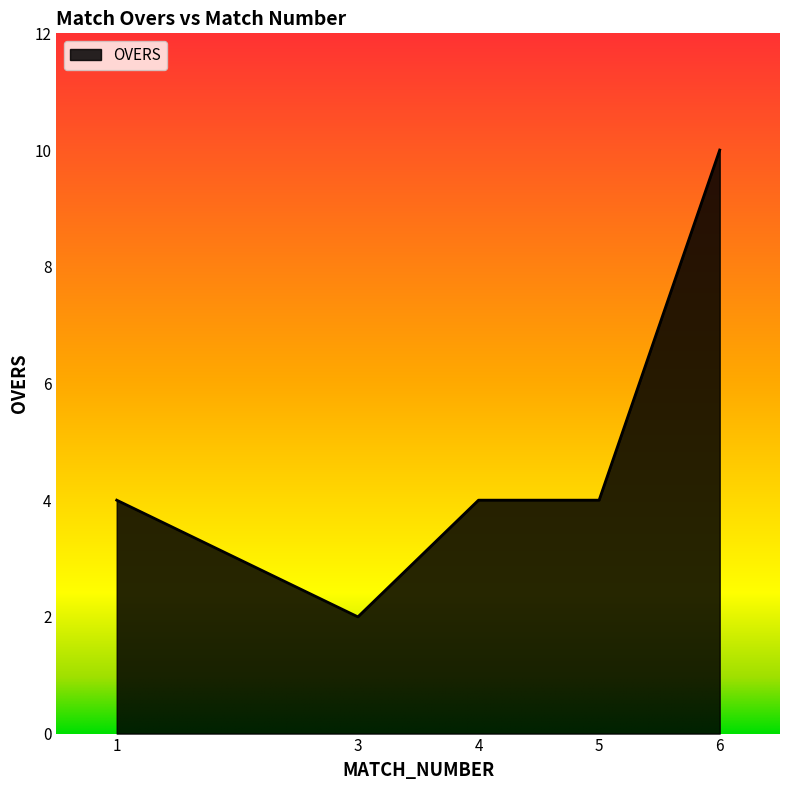

Reading left to right, what are all the values shown in this chart?

4	2	4	4	10